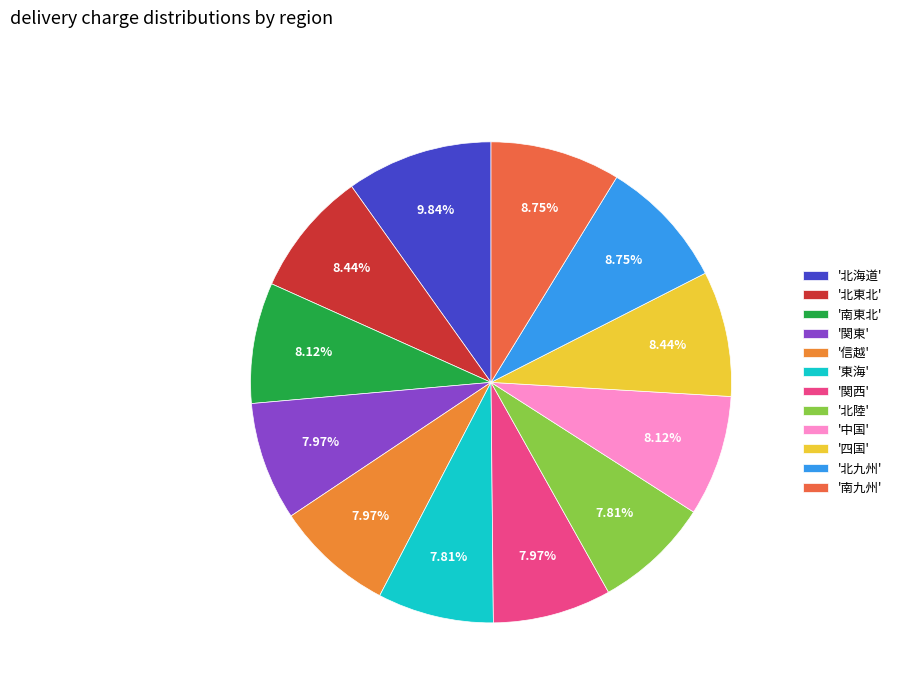

How many slices are in this pie chart?

12